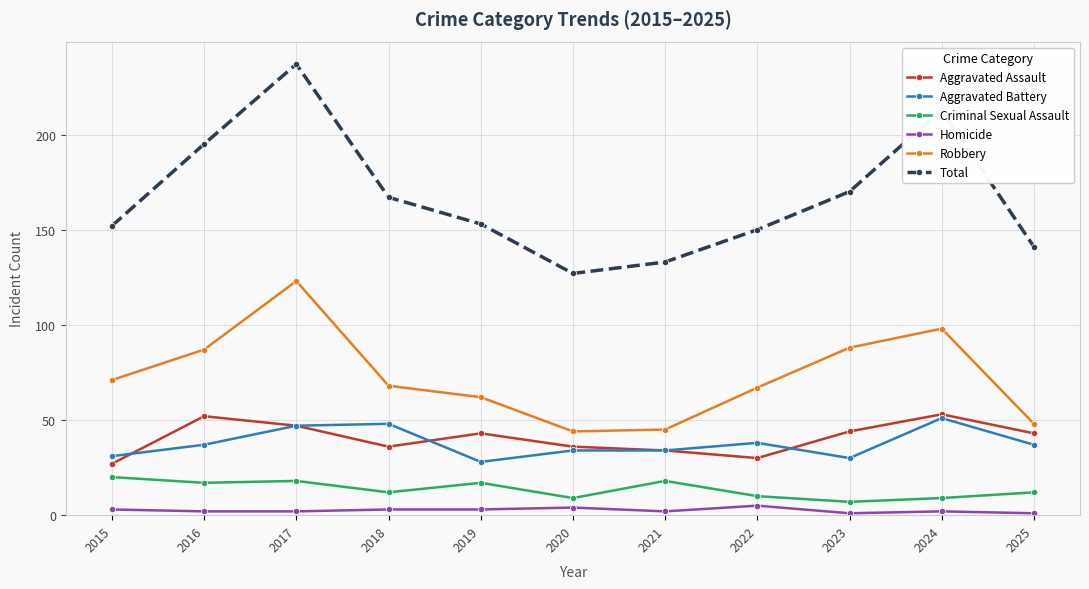

Count the number of categories in the chart.

11